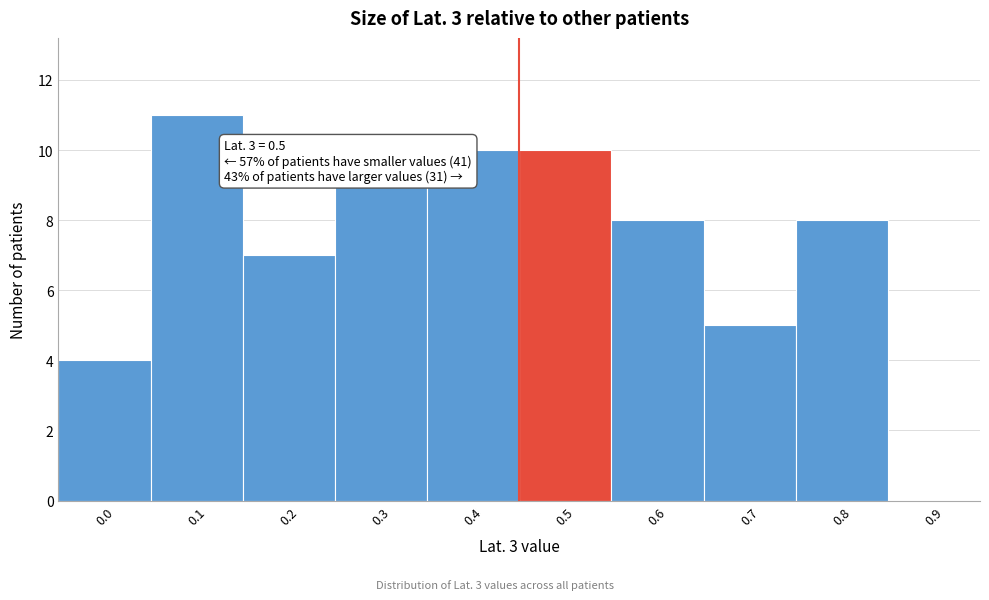

Reading left to right, transcribe all the data shown in this chart.

0.0=4	0.1=11	0.2=7	0.3=9	0.4=10	0.5=10	0.6=8	0.7=5	0.8=8	0.9=0